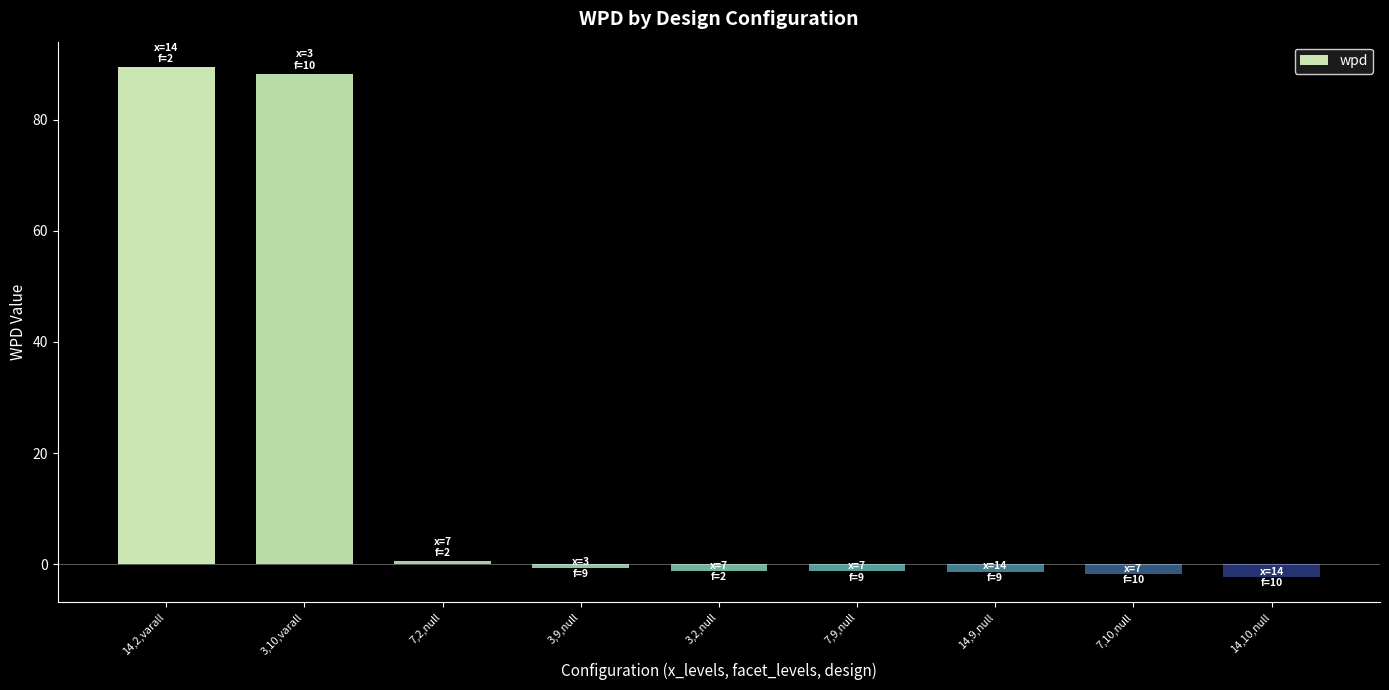

What is the smallest value displayed?

-2.3